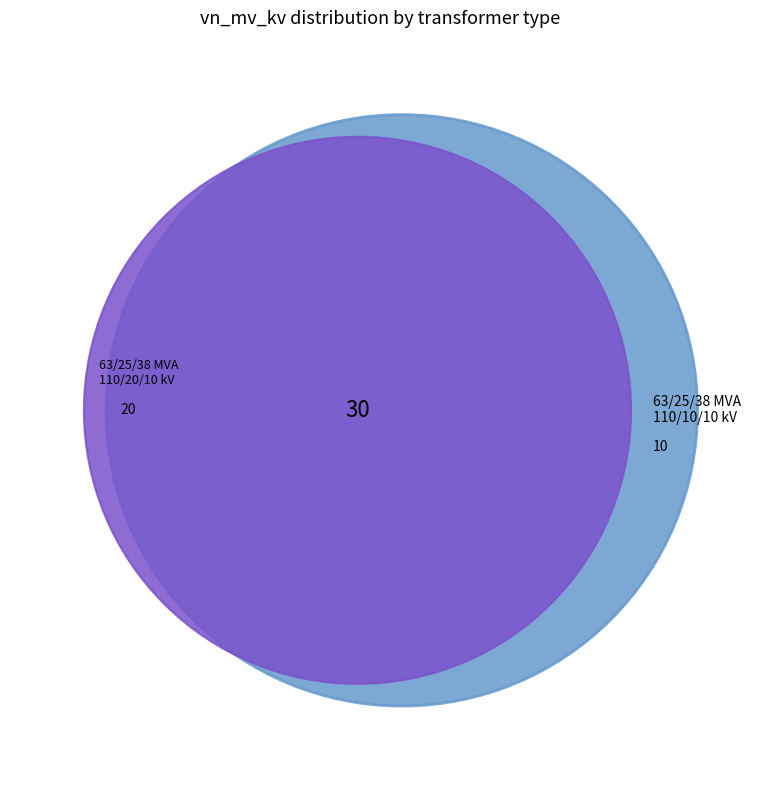

To the nearest percent, what is the average slice percentage?

50%